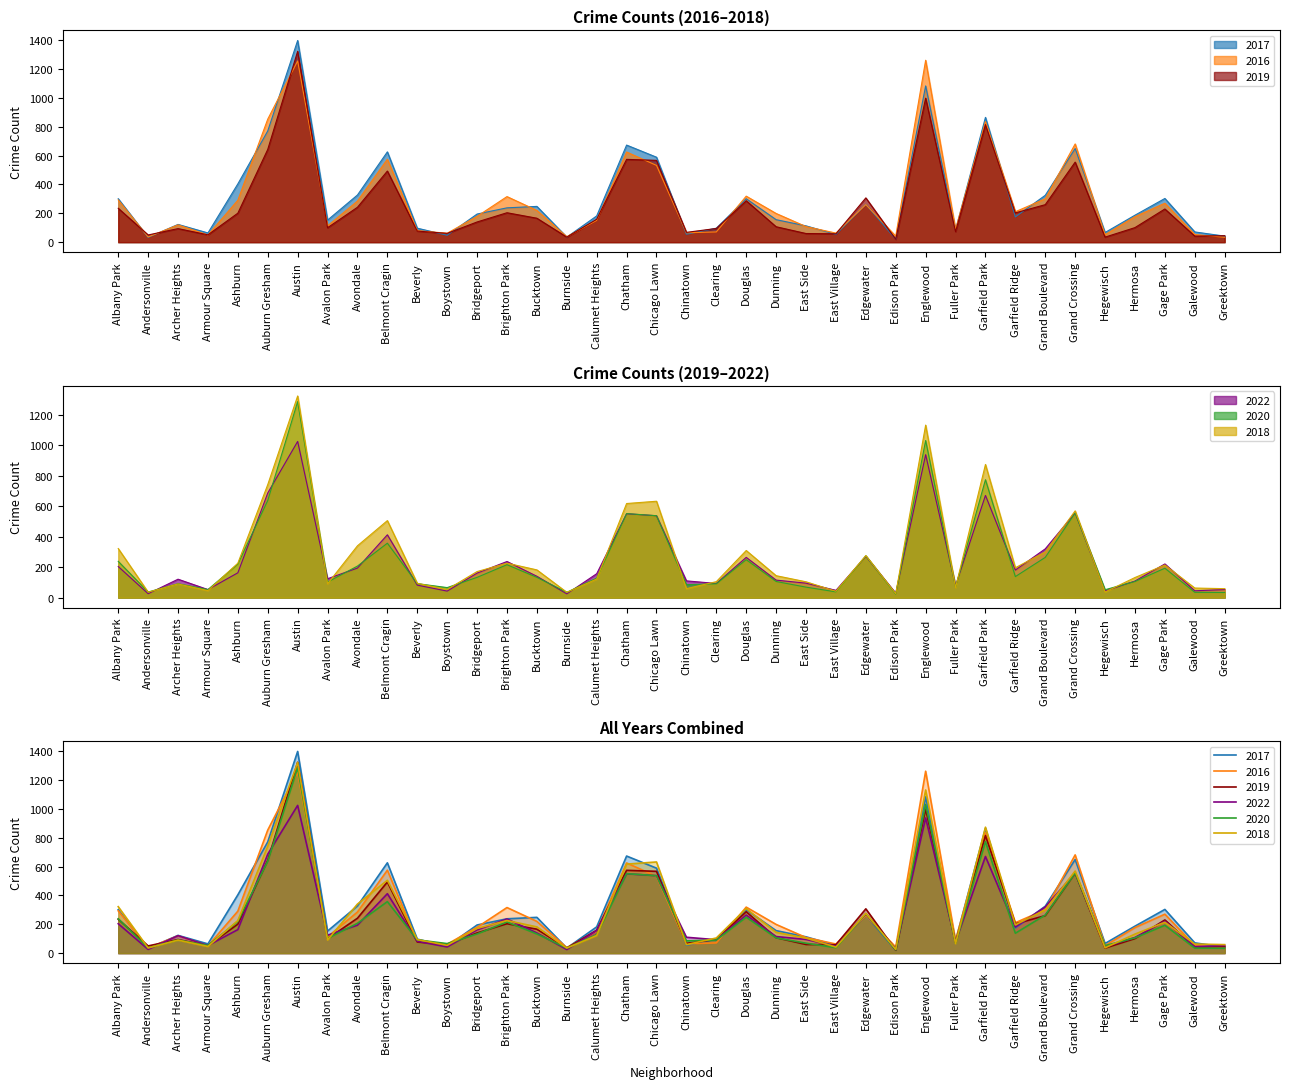

At which label does 2017 reach its minimum?

Edison Park